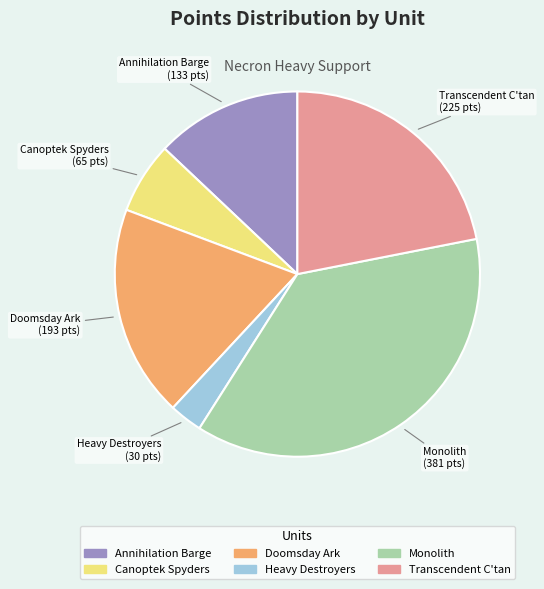

Is it true that Doomsday Ark is 19% of the pie?

True